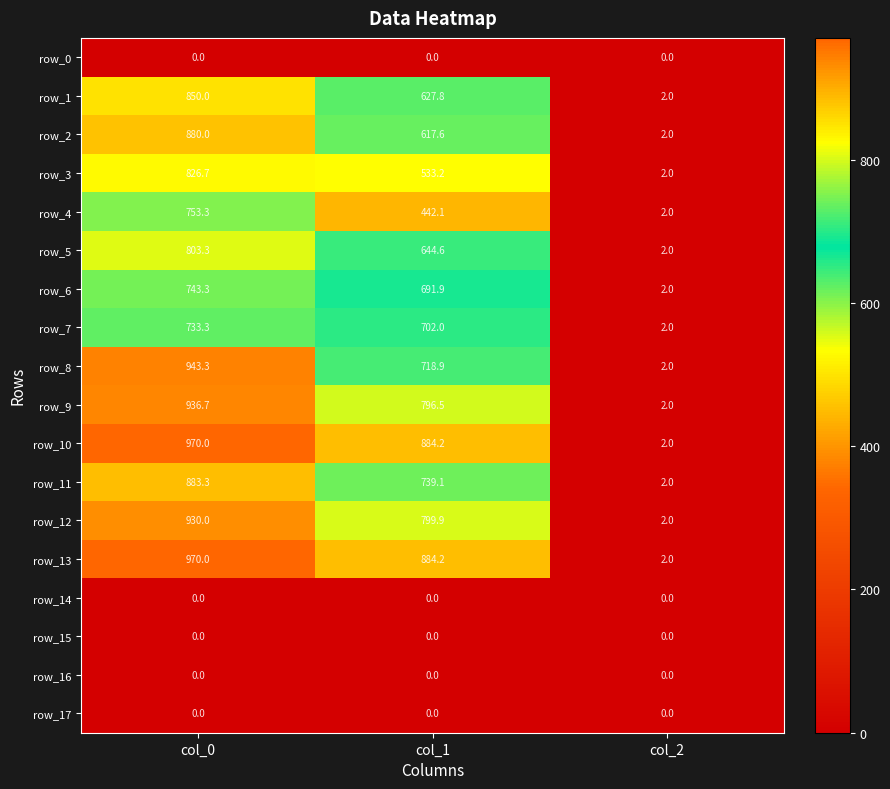

What is the spread (max minus min) of values at col_2?

2.0